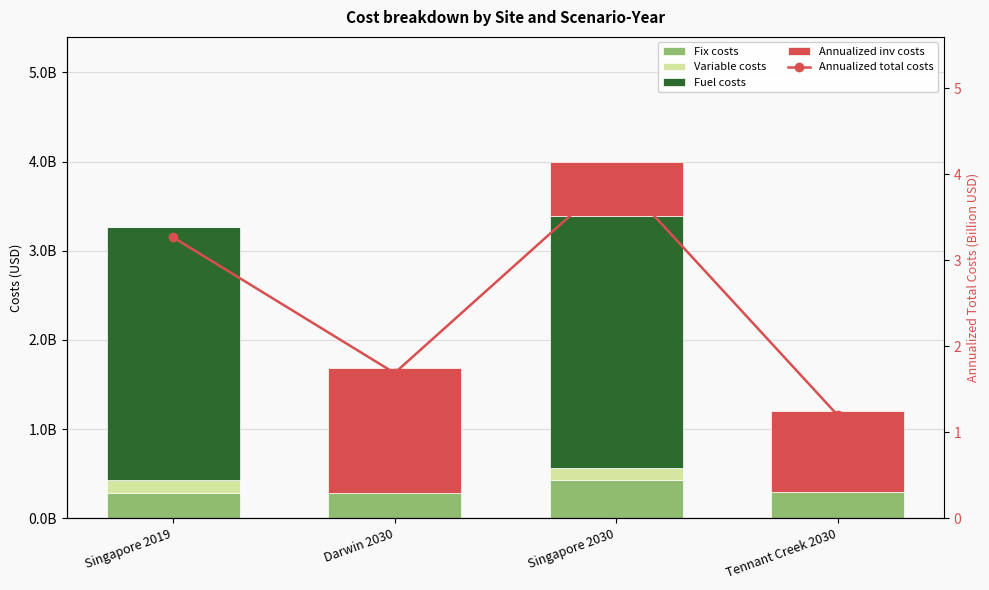

Reading left to right, transcribe all the data shown in this chart.

Fix costs: 290227671.6	283648525.7	431974314.6	295591140.5
Variable costs: 134737266.5	0.0	134106006.1	0.0
Fuel costs: 2842881826.7	0.0	2828107418.9	0.0
Annualized inv costs: 0.0	1406290352.8	604575132.3	904258523.8
Annualized total costs: 3.3	1.7	4.0	1.2